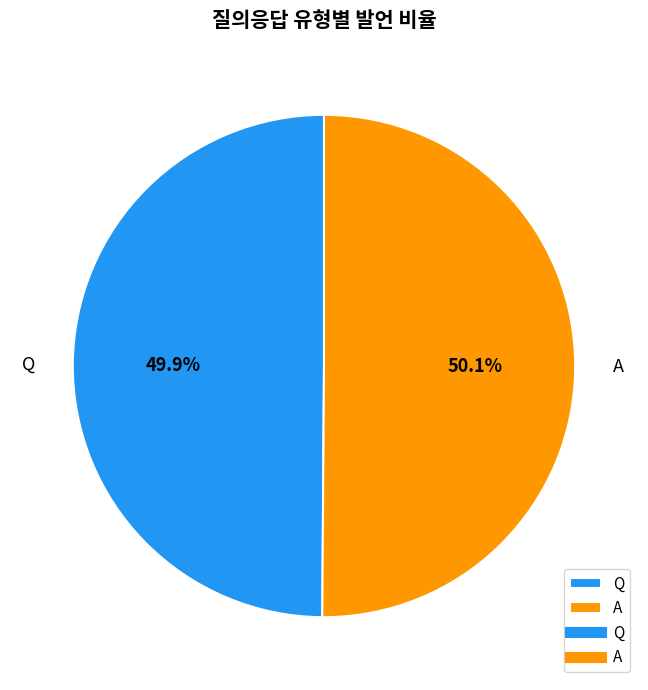

Count the number of slices in the pie.

2